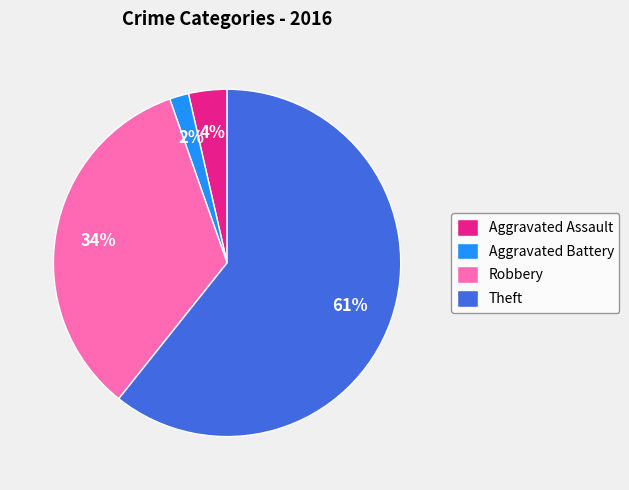

Does any single category account for the majority?

Yes